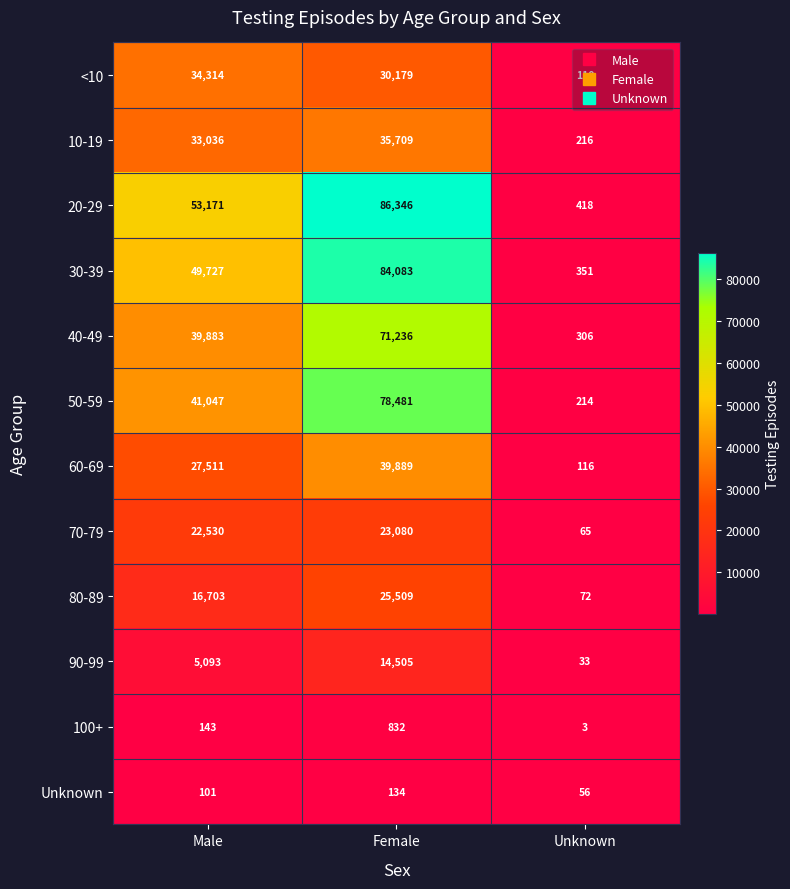

At which category is the sum across all series the highest?

Female